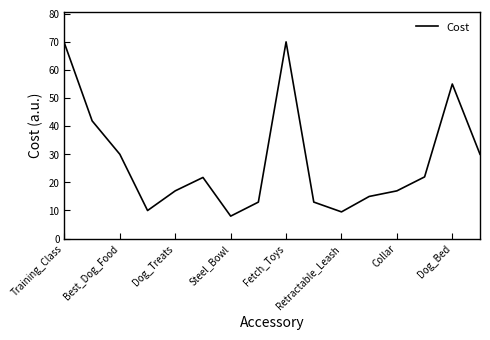

How many values exceed 21?

8